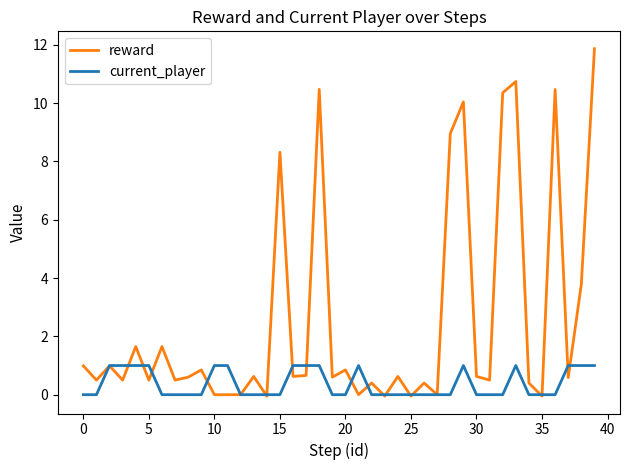

What are all the series names shown in the legend?

reward, current_player